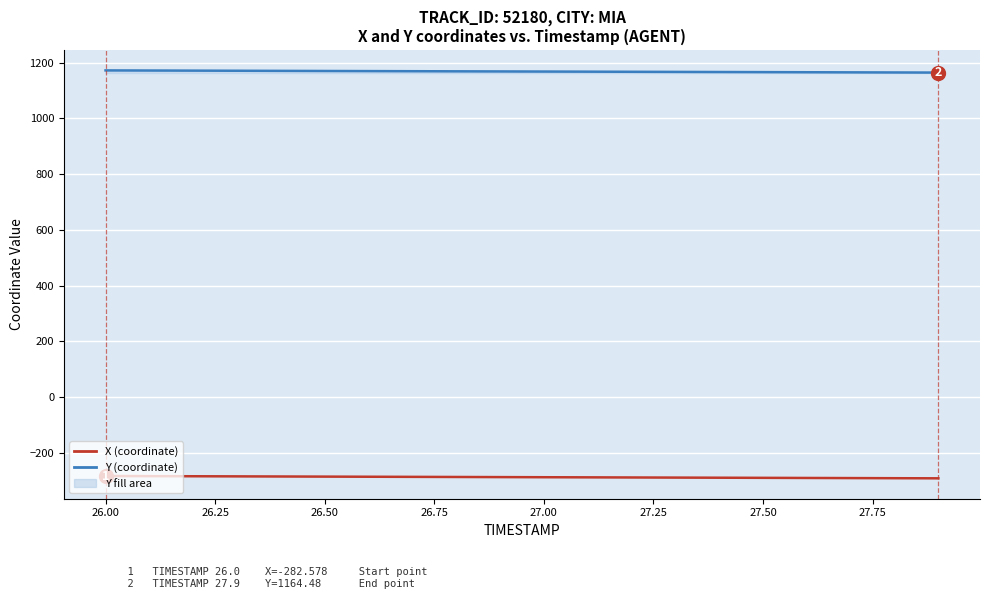

What is the smallest value displayed?

-290.9